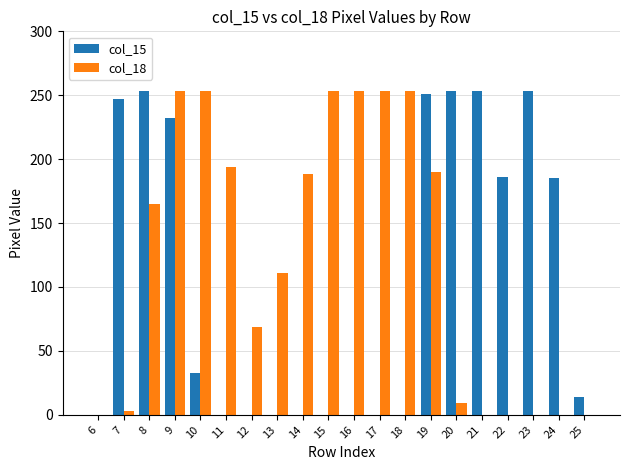

Where does the col_15 series first go above 33?

7